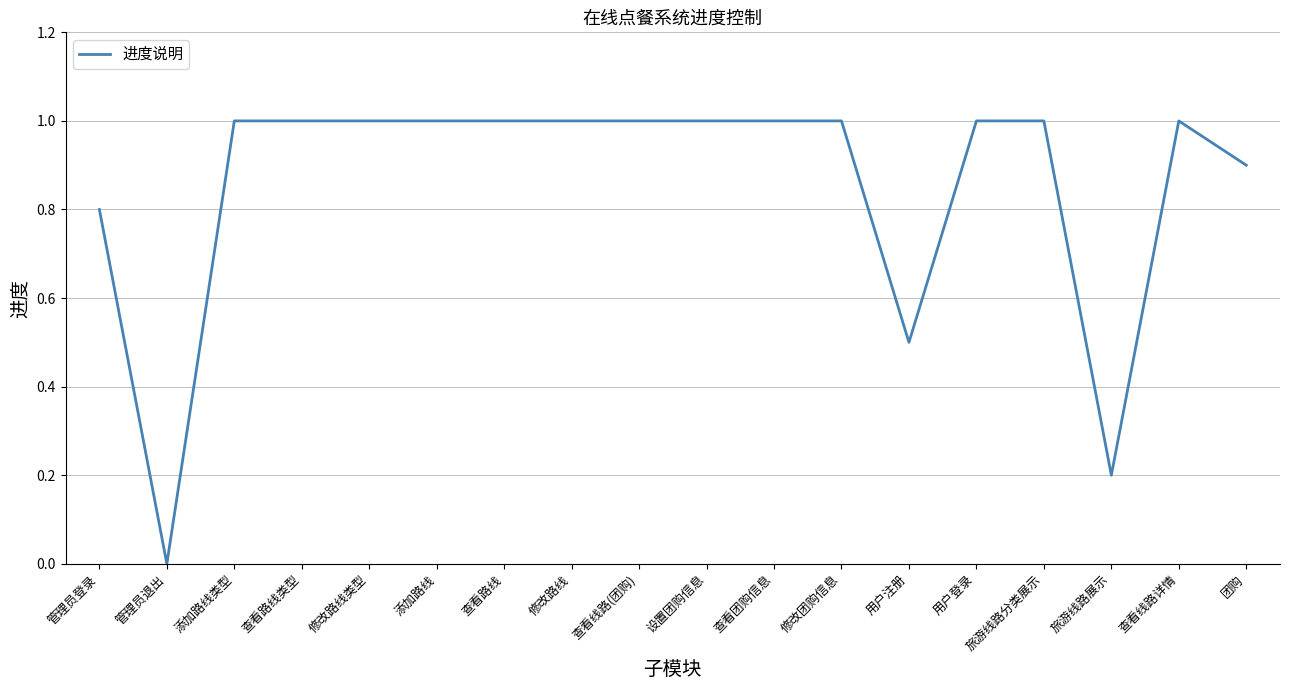

Which has a higher value, 修改路线类型 or 团购?

修改路线类型